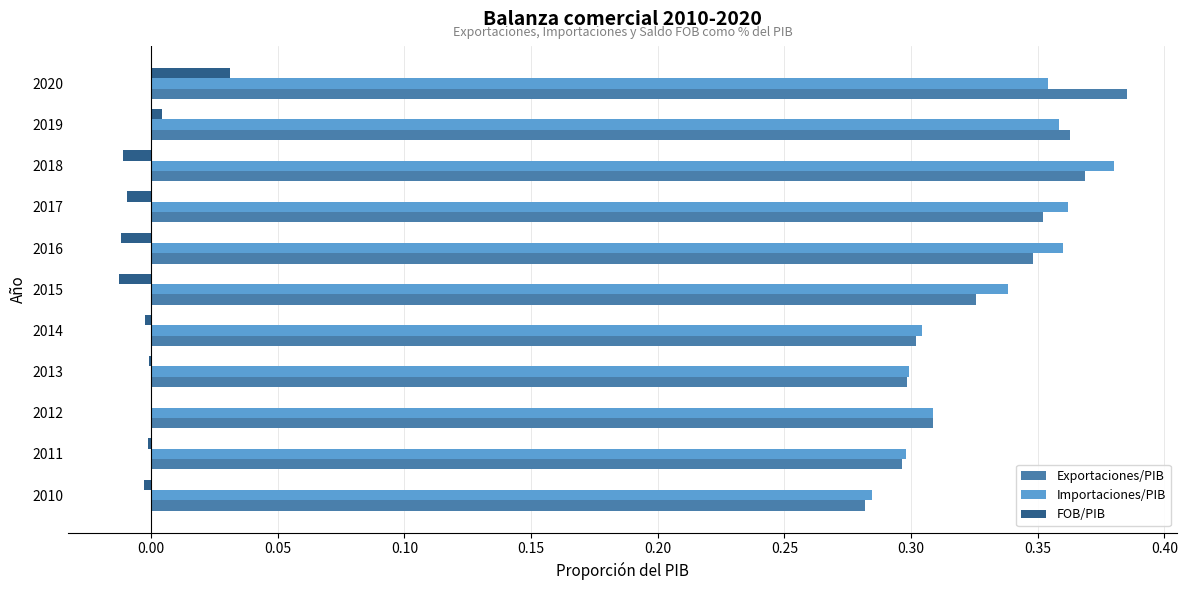

The Importaciones/PIB series shows 0.3 at 2013. True or false?

True